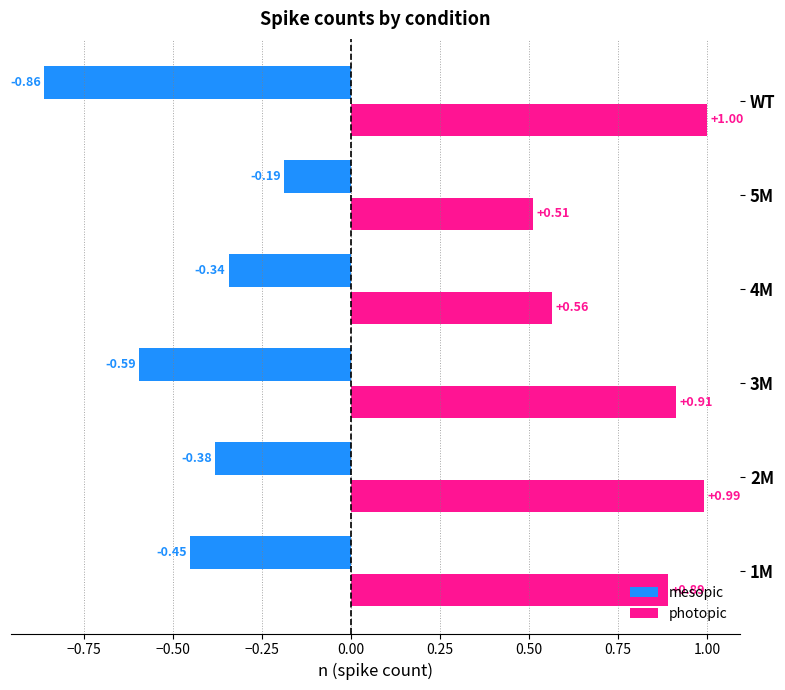

Rank the series by their maximum value, from highest to lowest.

photopic, mesopic